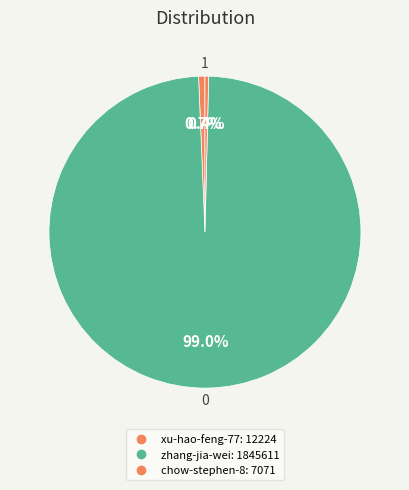

How many segments does this pie chart have?

3